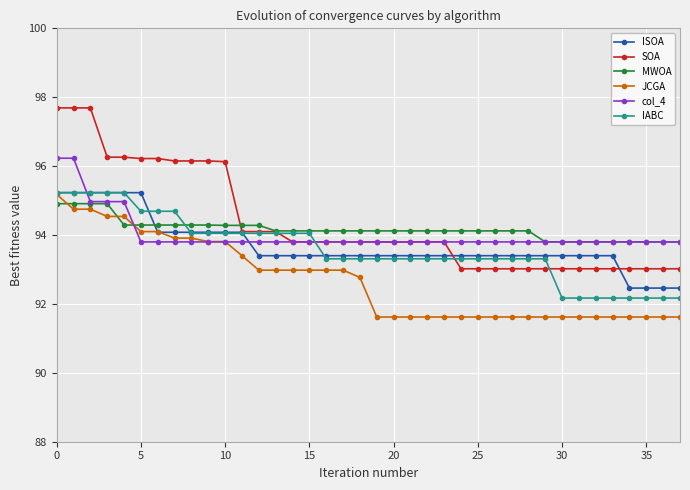

What is the minimum value for MWOA?

93.8